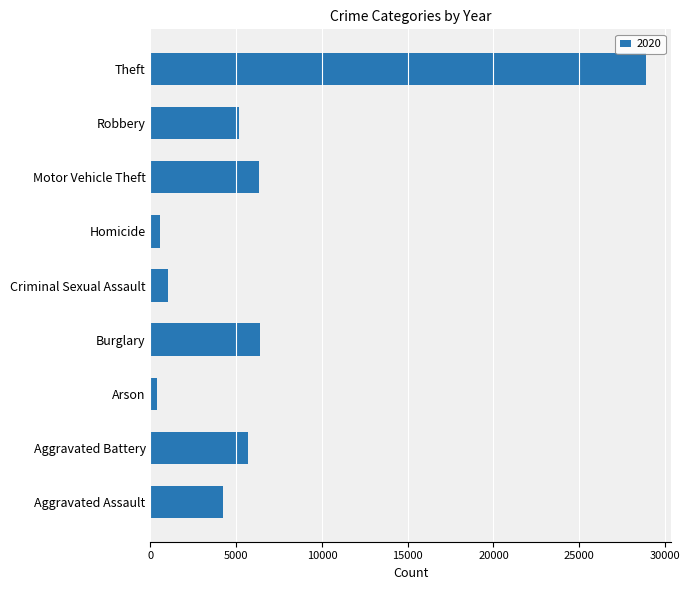

Count the number of data series in this chart.

1